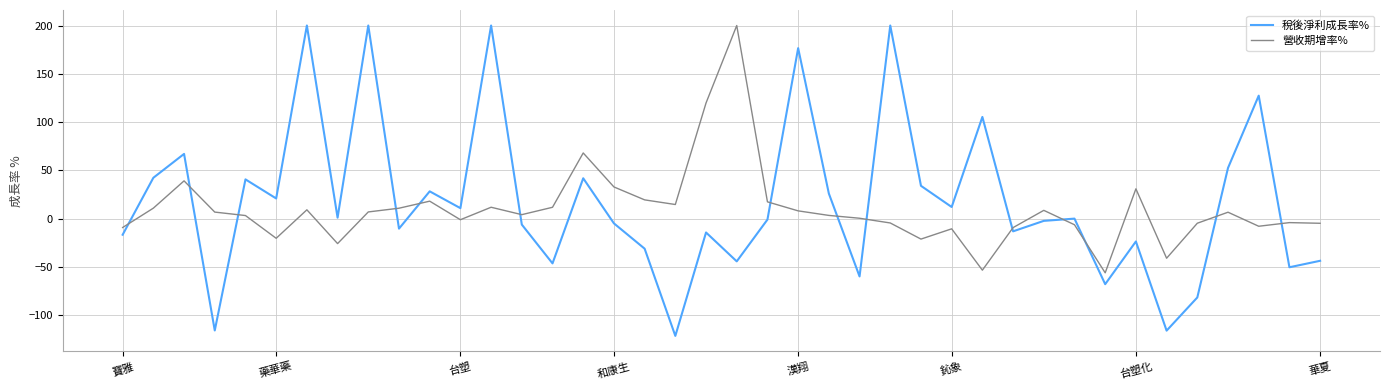

What is the highest value of the 營收期增率% series?

200.0